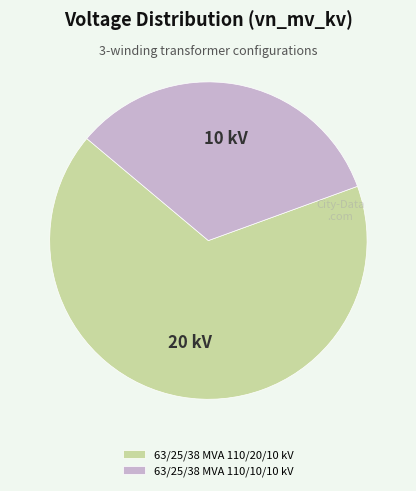

Rank the categories by value from lowest to highest.

63/25/38 MVA 110/10/10 kV, 63/25/38 MVA 110/20/10 kV